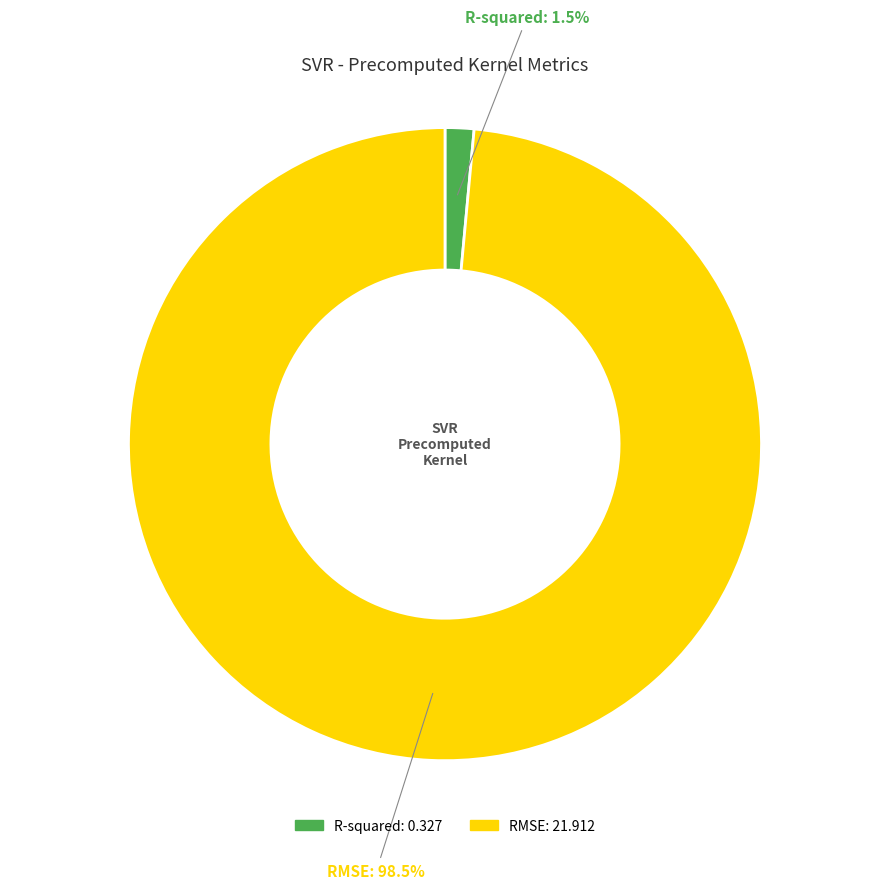

Rank the categories by value from highest to lowest.

RMSE, R-squared